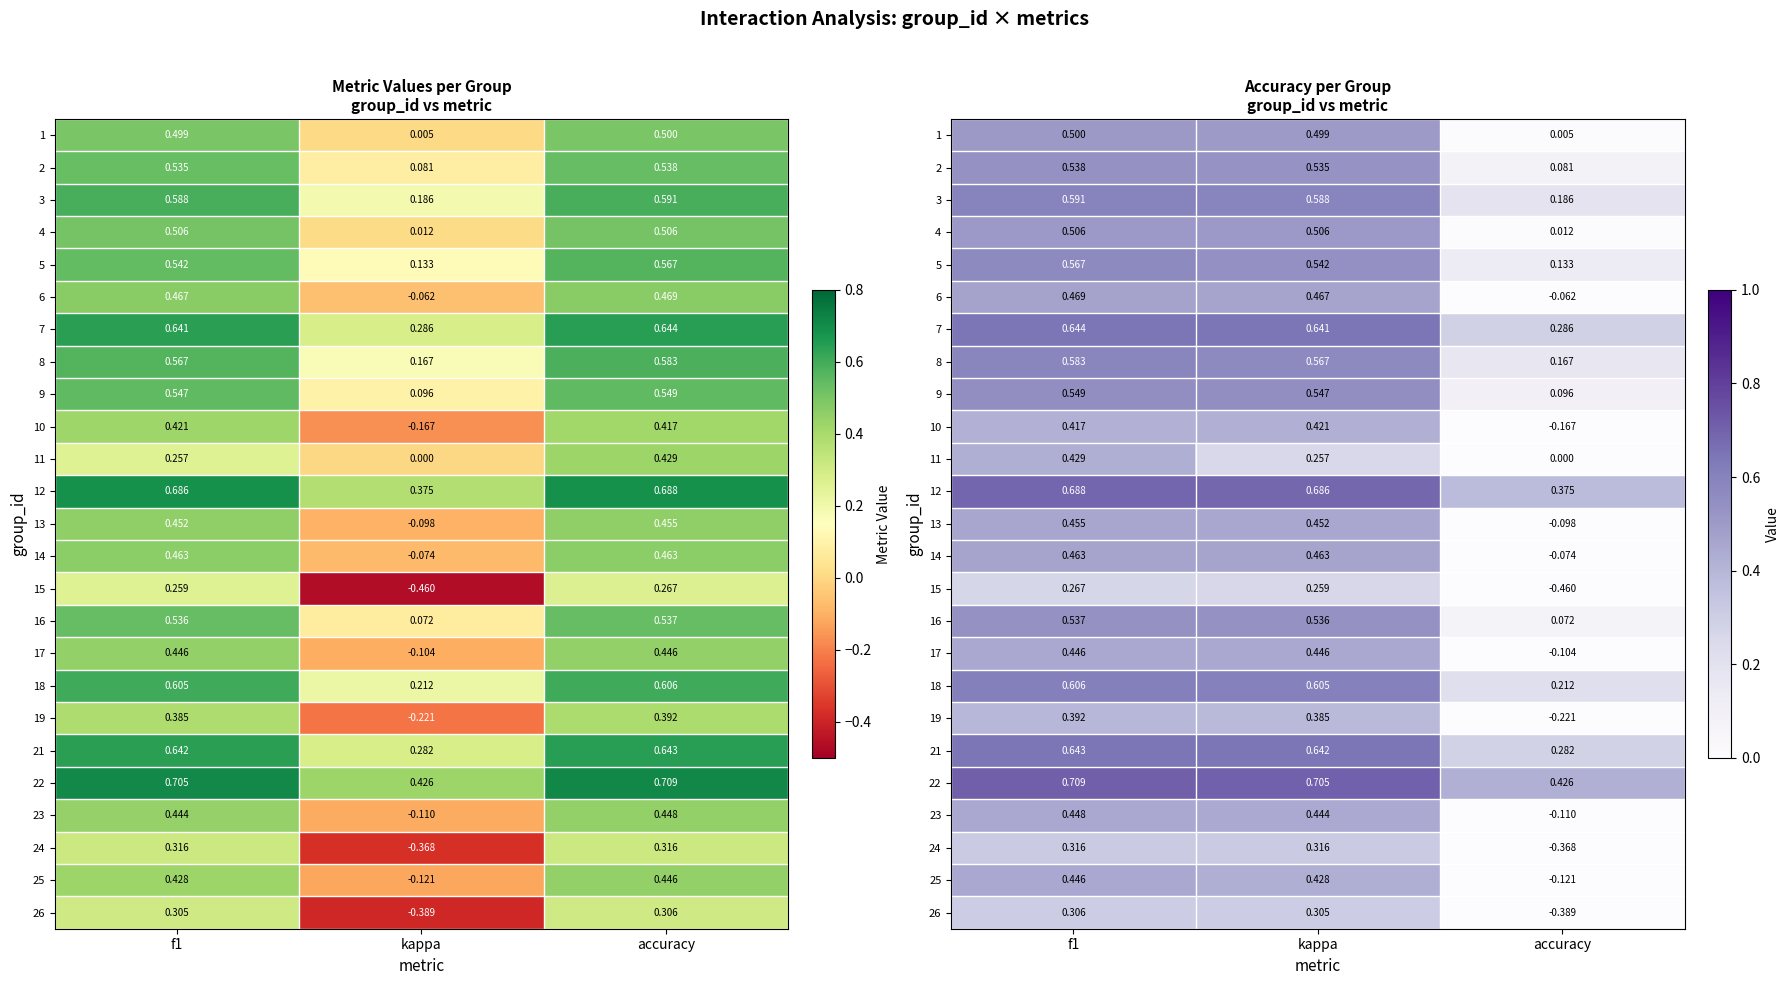

At which category is the sum across all series the highest?

f1